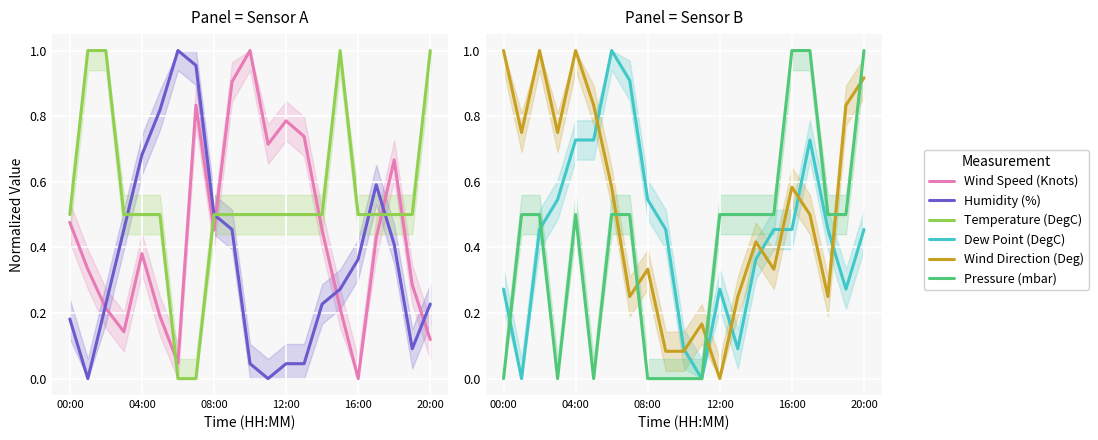

How many data points does each series have?

21